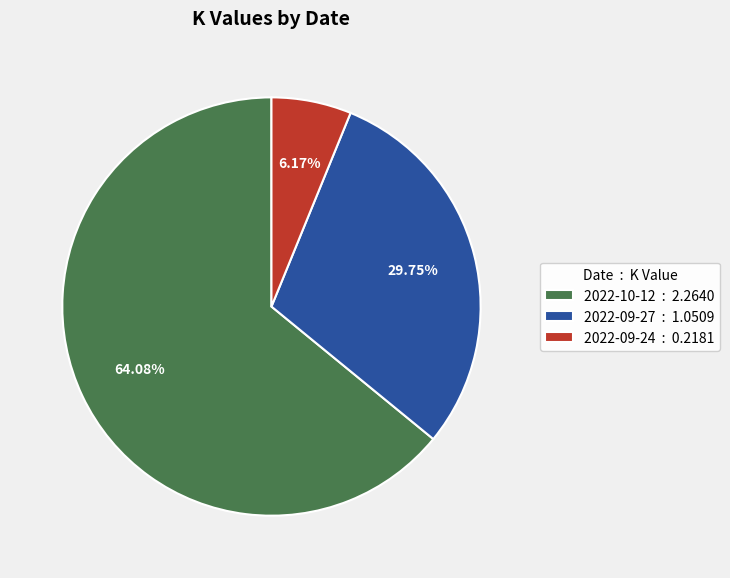

True or false: 2022-09-27 accounts for 44% of the total.

False